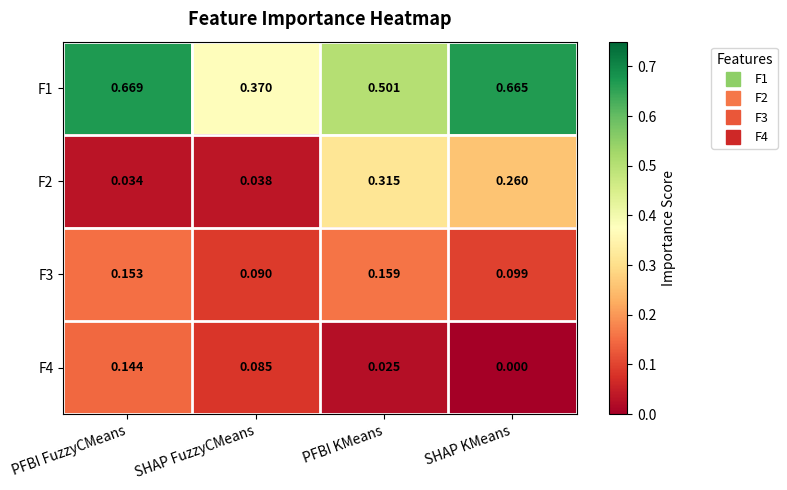

At SHAP FuzzyCMeans, list the series in order from smallest to largest.

F2, F4, F3, F1